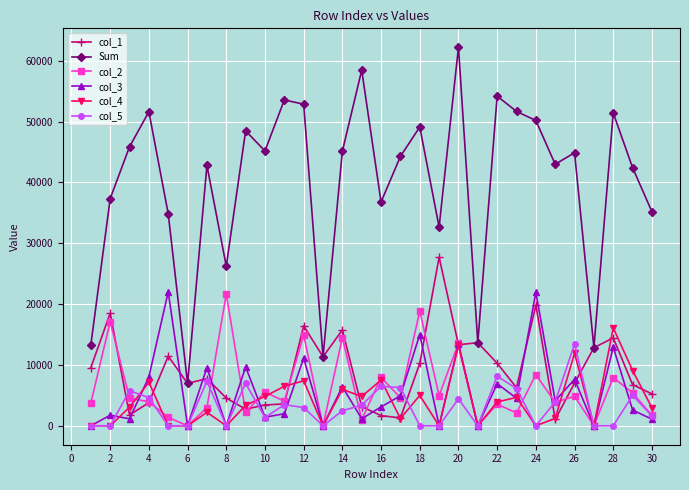

In col_1, how many points are higher than both neighbors (excluding endpoints)?

9